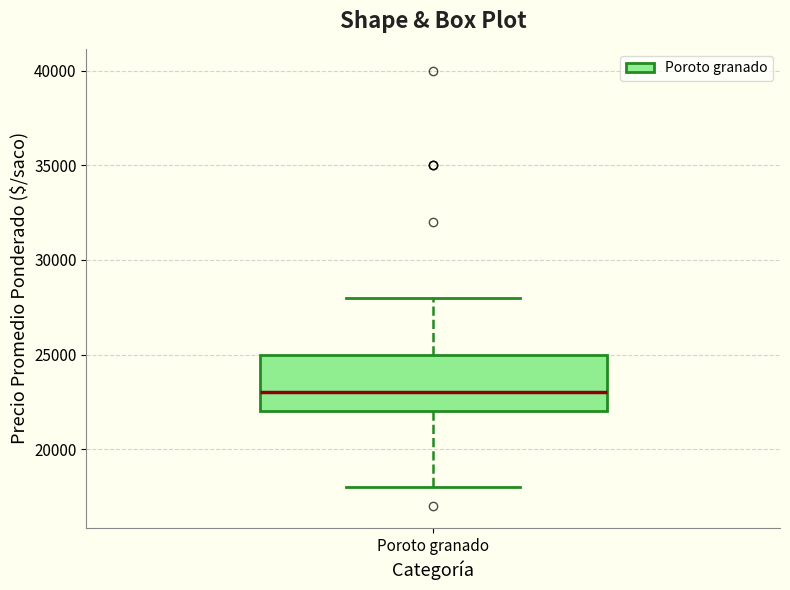

Read this box plot against the y-axis: the position of the median line, the range covered by the box, and the ends of both whiskers. The values are not printed on the chart, so give them approximately, as read against the axis.

median 23000, box 22000 to 25000, whiskers 18000 to 28000